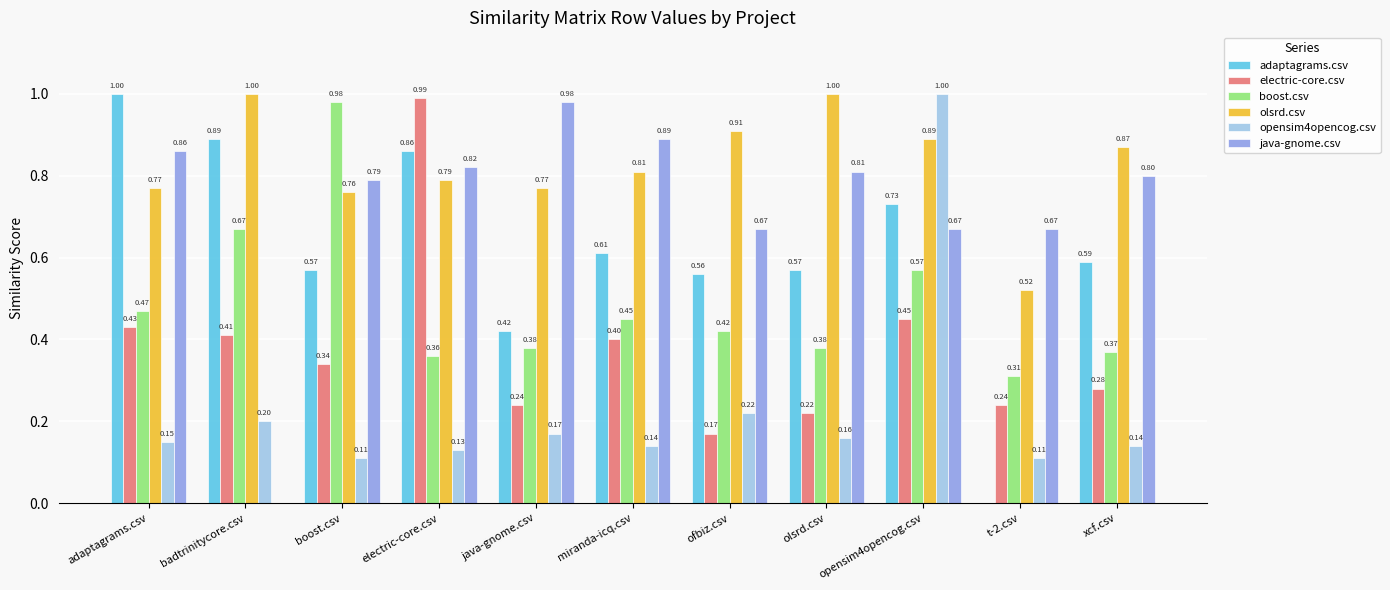

Which category has the highest value in the boost.csv series?

boost.csv